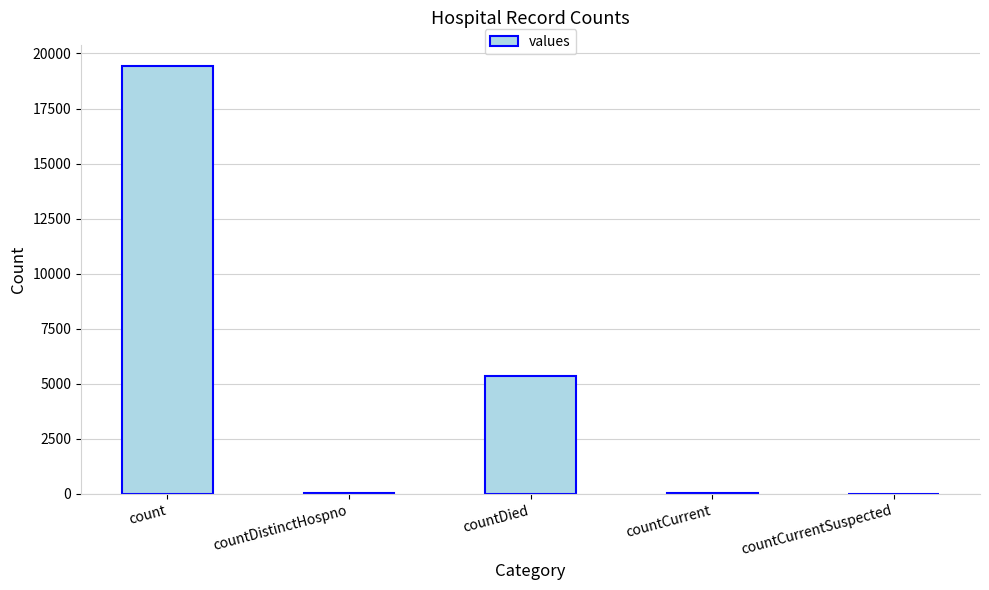

Which label corresponds to the largest value in the chart?

count